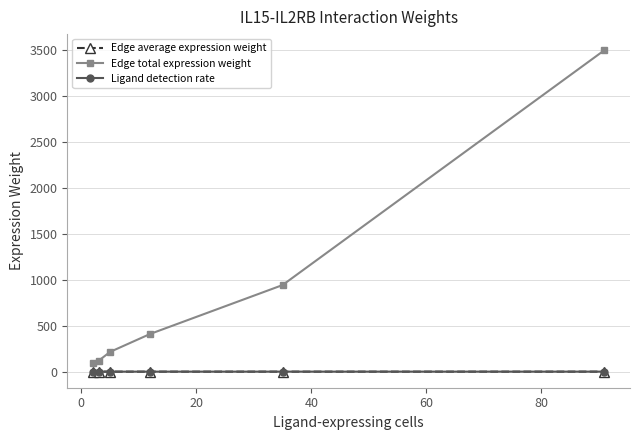

True or false: Edge average expression weight and Ligand detection rate cross at least once.

False